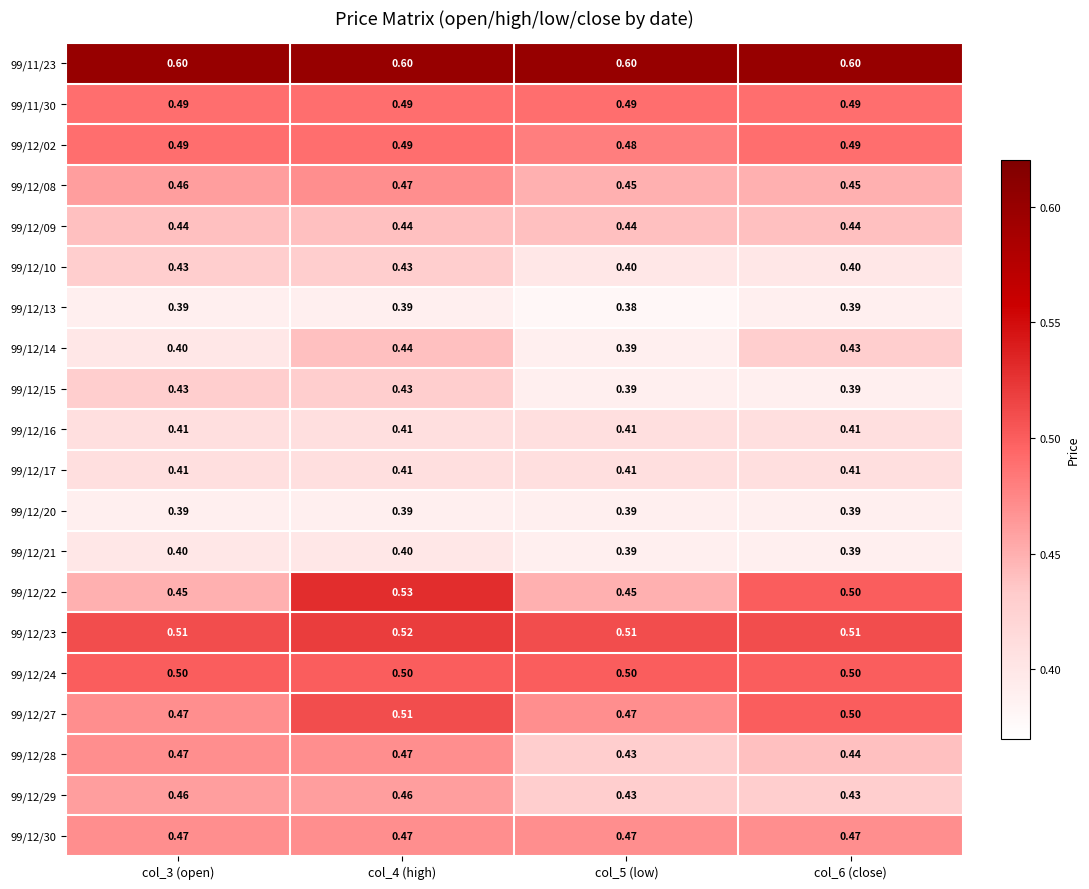

Which series has the widest spread of values?

99/12/22